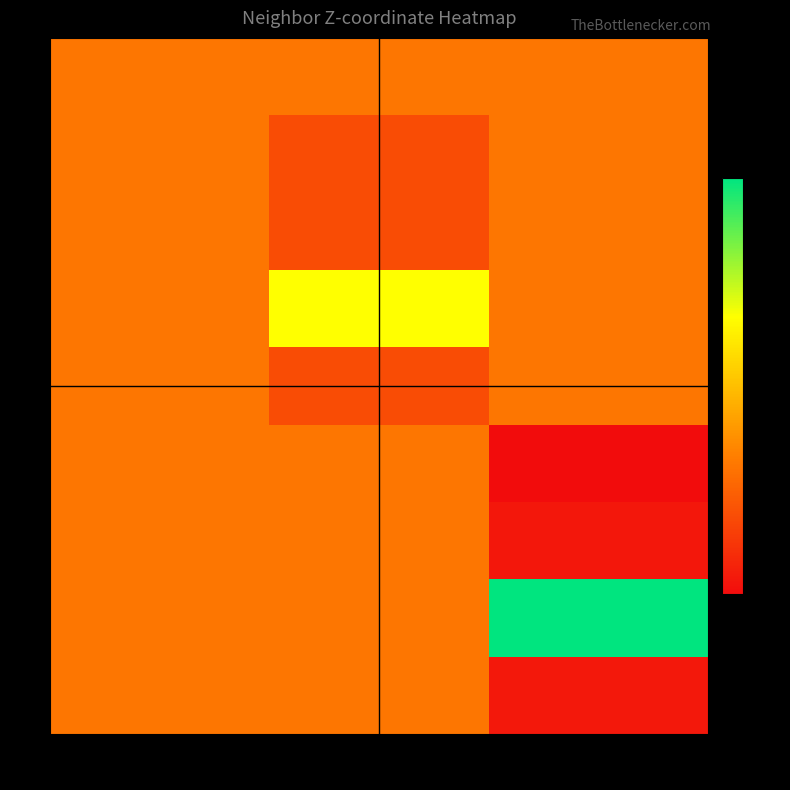

Reading left to right, what are all the values shown in this chart?

0: 0=0.0	1=0.0	2=0.0
1: 0=0.0	1=-0.5	2=0.0
2: 0=0.0	1=-0.5	2=0.0
3: 0=0.0	1=1.6	2=0.0
4: 0=0.0	1=-0.5	2=0.0
5: 0=0.0	1=0.0	2=-1.4
6: 0=0.0	1=0.0	2=-1.2
7: 0=0.0	1=0.0	2=3.1
8: 0=0.0	1=0.0	2=-1.2